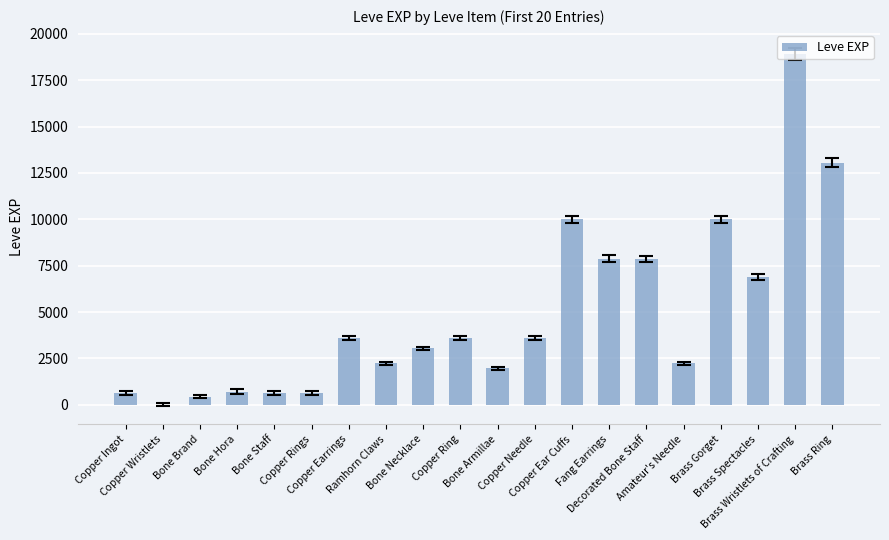

Are the bars horizontal?

No